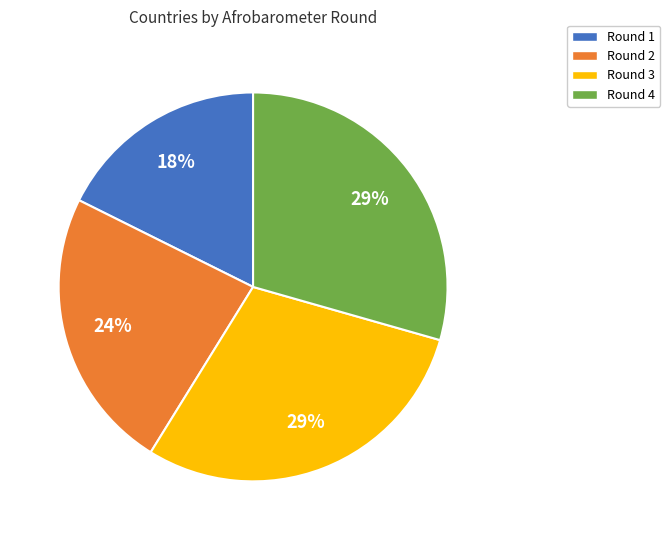

To the nearest percent, what is the average slice percentage?

25%